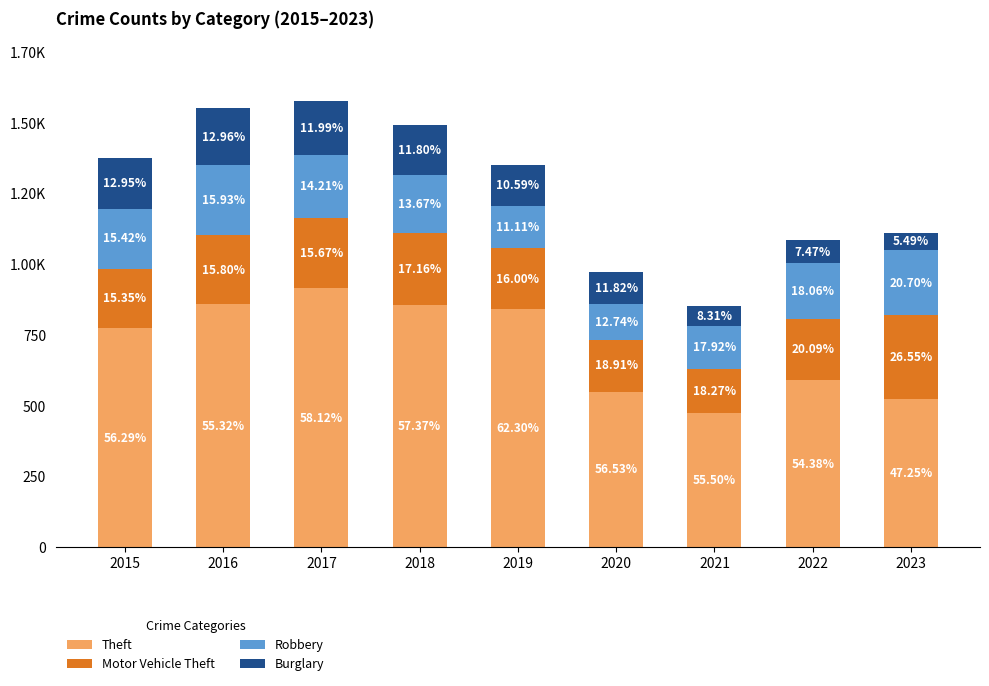

Are the bars horizontal?

No